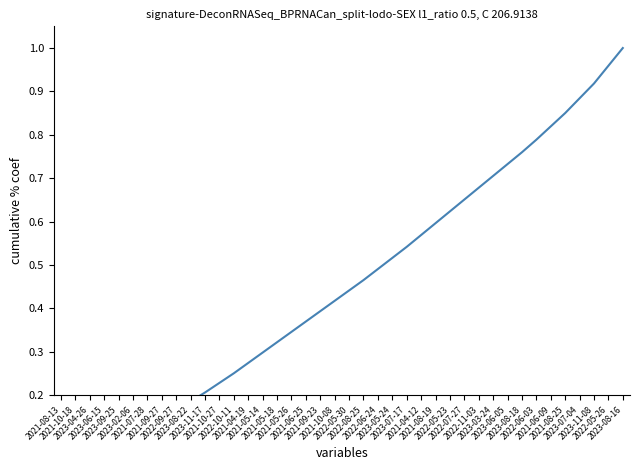

What is the difference between the maximum and second lowest values?

1.0